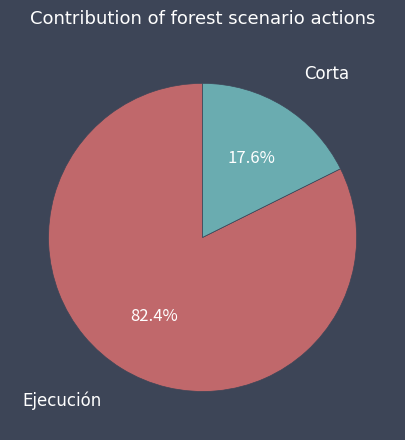

Is there any slice that represents more than half of the pie?

Yes